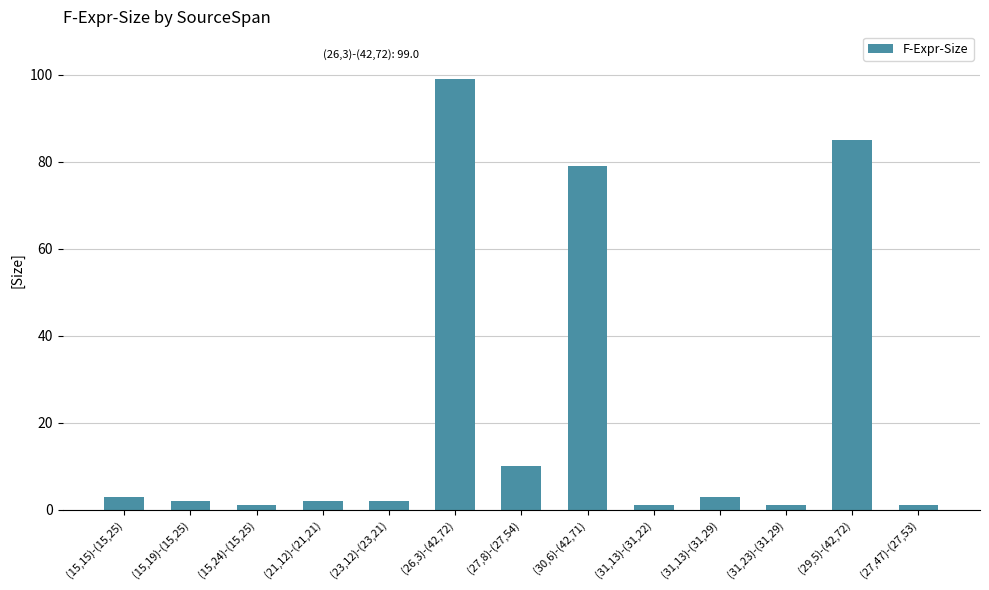

Reading left to right, what are all the values shown in this chart?

(15,15)-(15,25)=3	(15,19)-(15,25)=2	(15,24)-(15,25)=1	(21,12)-(21,21)=2	(23,12)-(23,21)=2	(26,3)-(42,72)=99	(27,8)-(27,54)=10	(30,6)-(42,71)=79	(31,13)-(31,22)=1	(31,13)-(31,29)=3	(31,23)-(31,29)=1	(29,5)-(42,72)=85	(27,47)-(27,53)=1